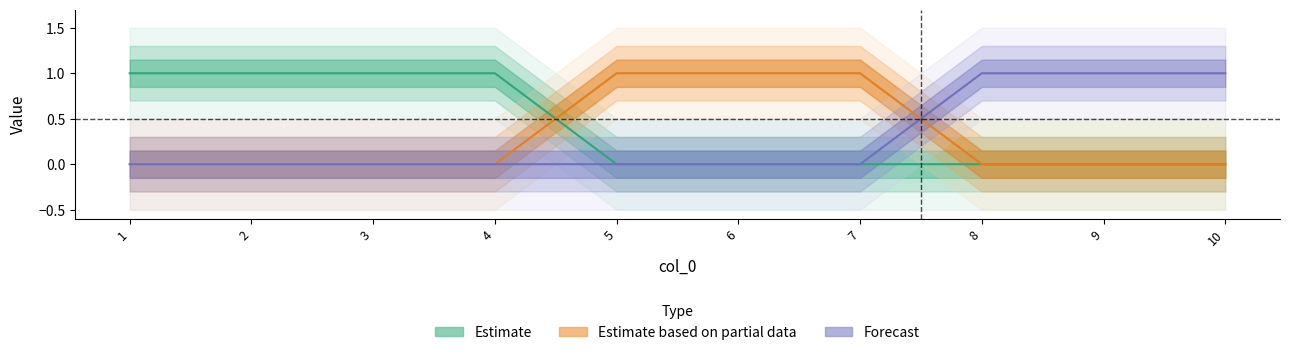

How many positive values does the 1 series have?

3